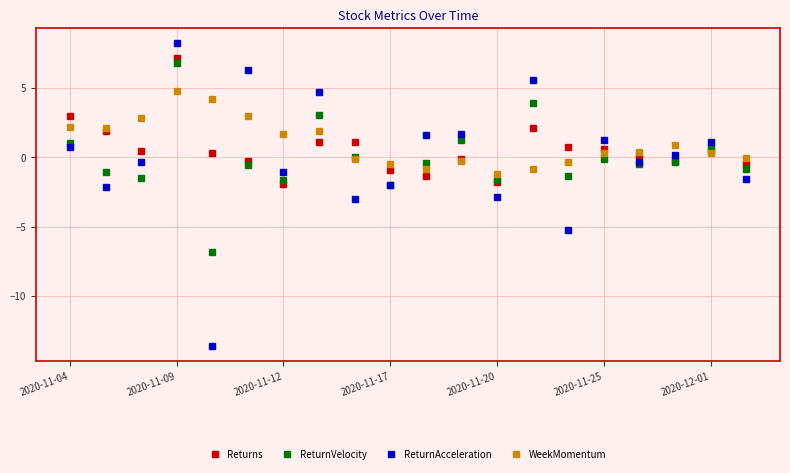

What is the value of the WeekMomentum point at the 4th from the left?

4.8